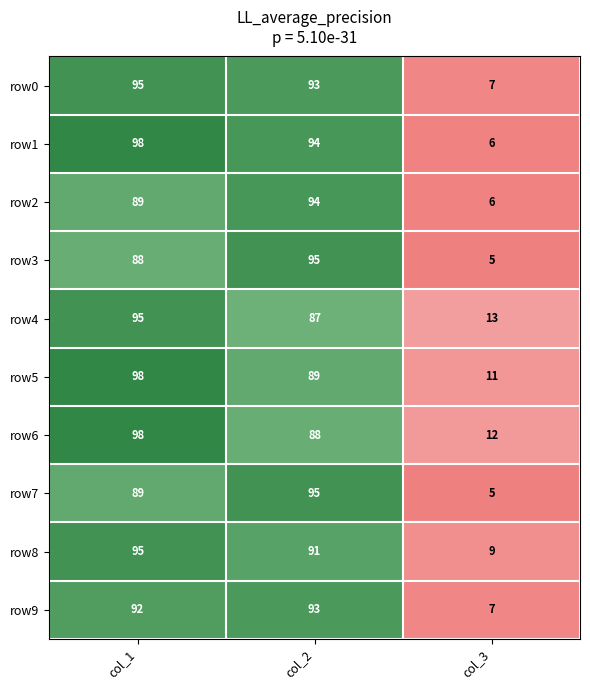

What is the sum of the row8 values at col_3 and col_1?

104